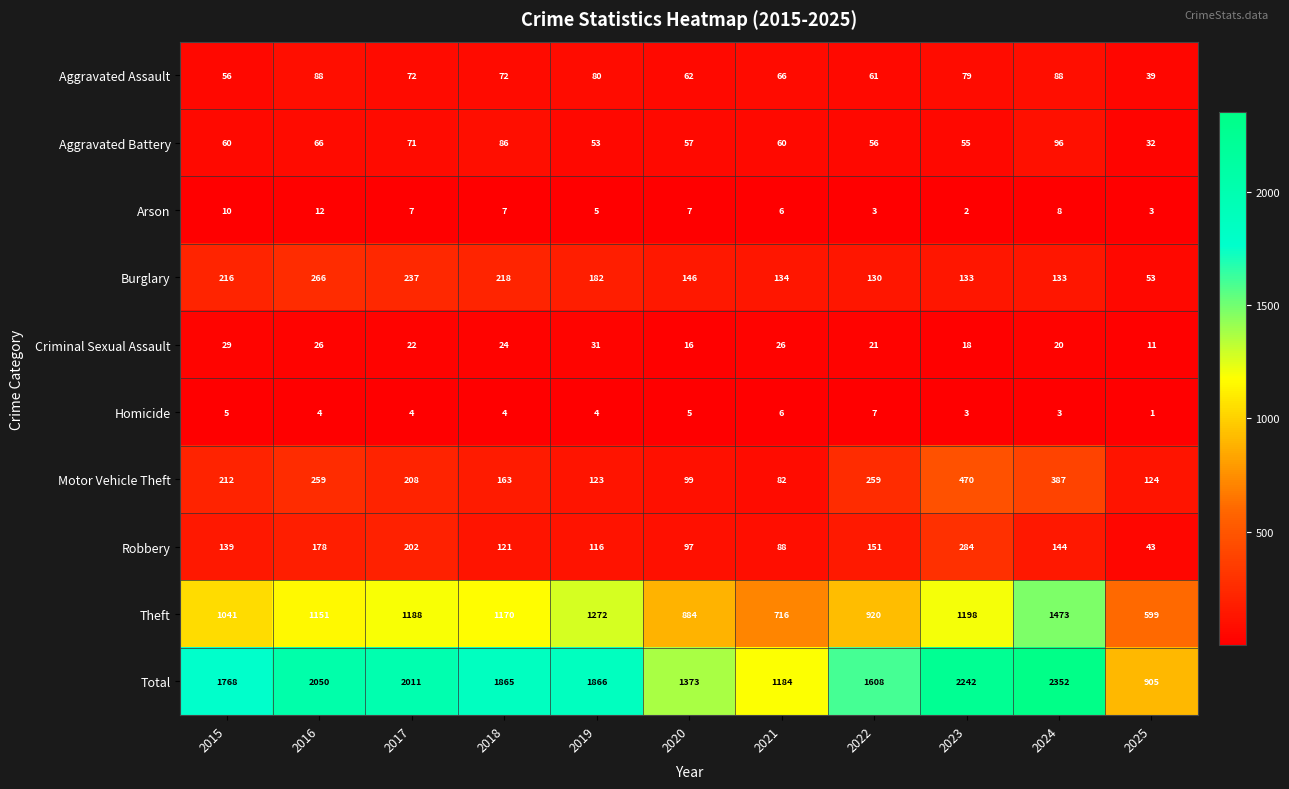

Where does the Motor Vehicle Theft series first go above 208?

2015